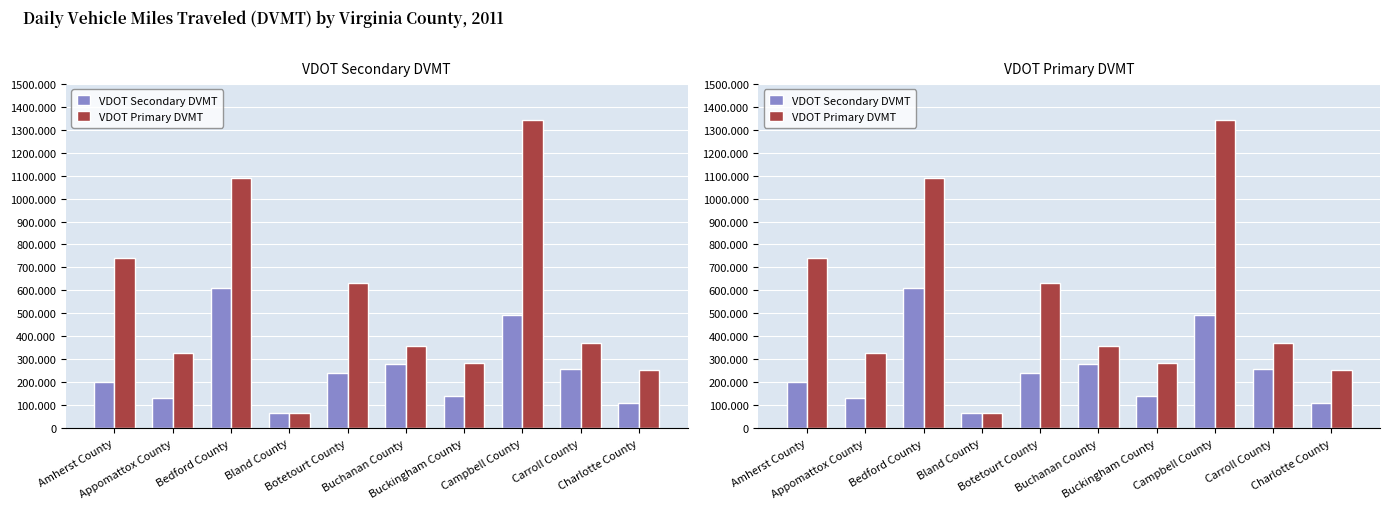

How many values in the VDOT Primary DVMT series exceed 371633?

5